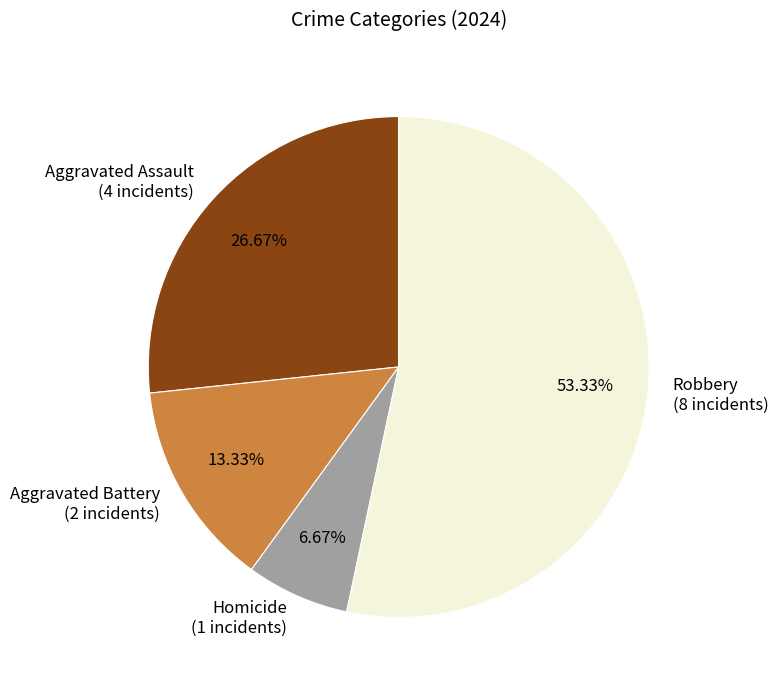

Which slice is the largest?

Robbery